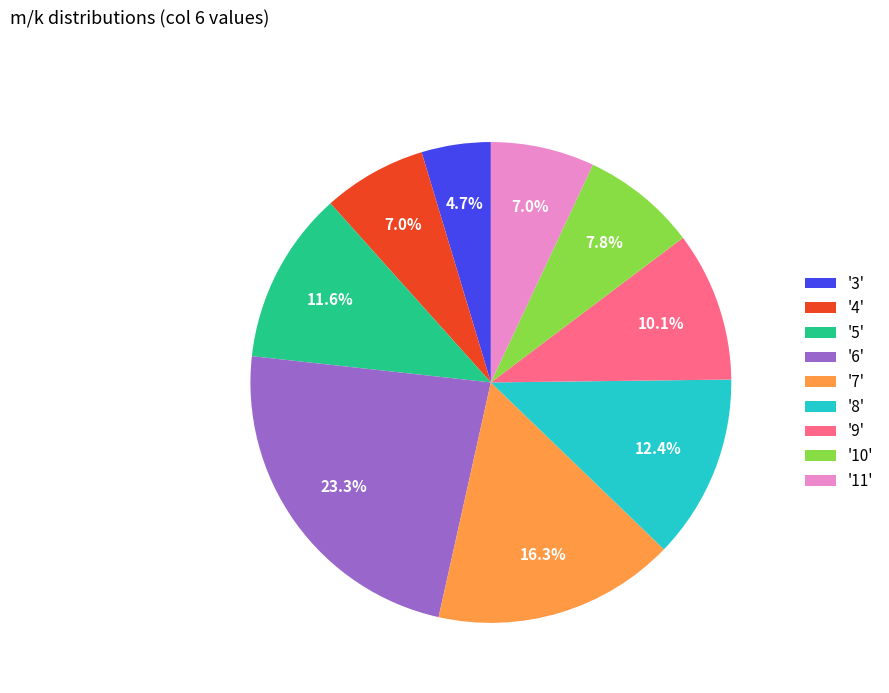

What is the largest slice in the pie chart?

'6'